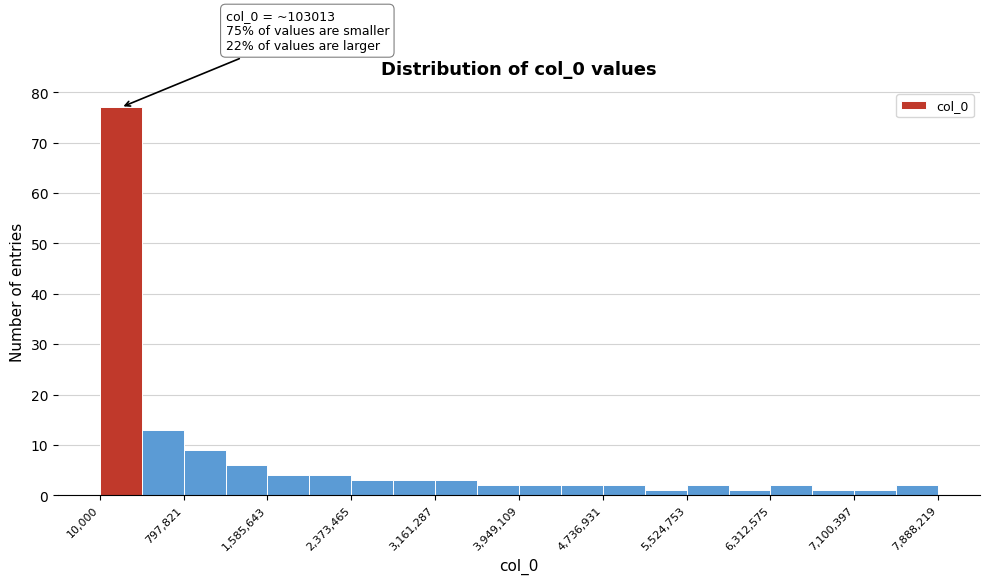

Read against the x-axis, roughly where is the centre of the tallest bar?

200000